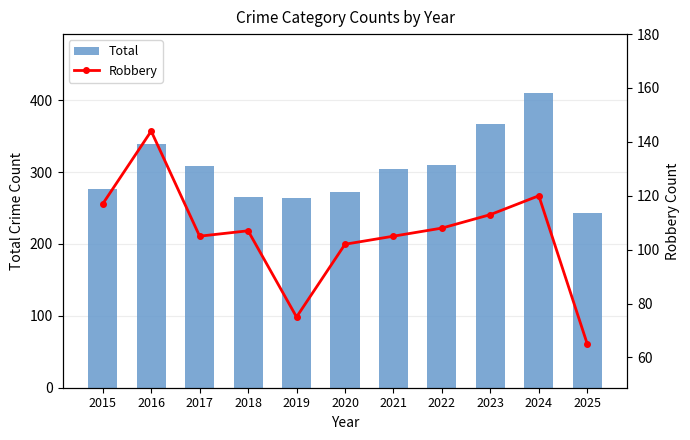

Between 2025 and 2023, which is larger?

2023